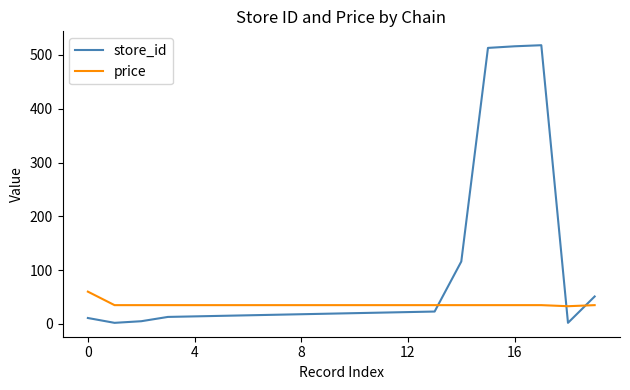

What is the highest value of the price series?

60.0